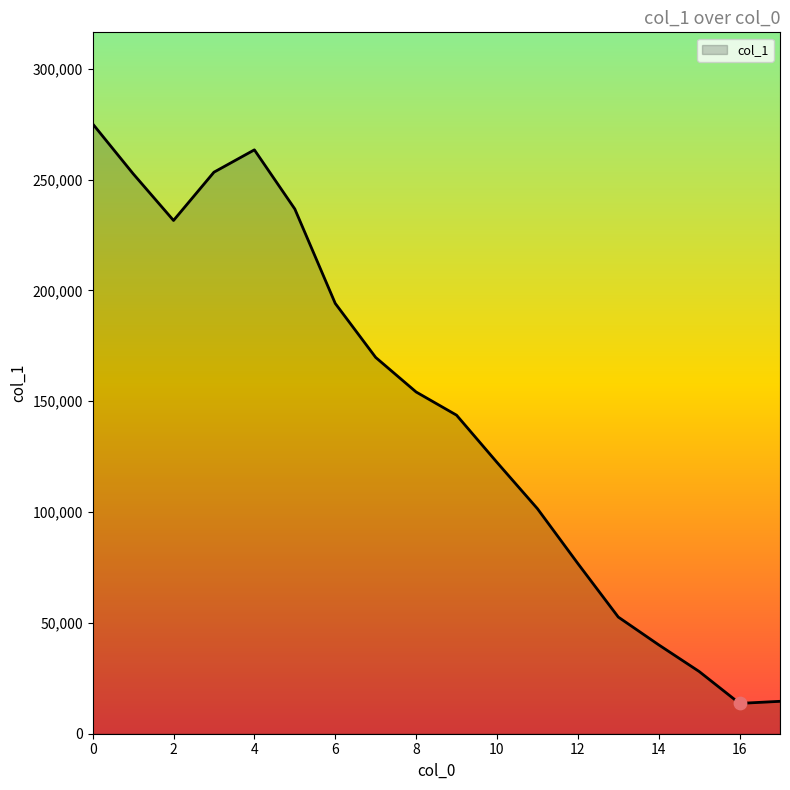

What is the difference between the maximum and minimum values?

261485